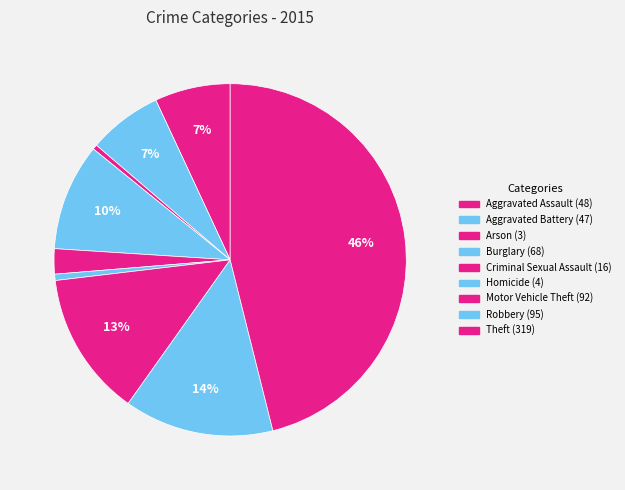

What is the change in value from Criminal Sexual Assault to Motor Vehicle Theft?

+76